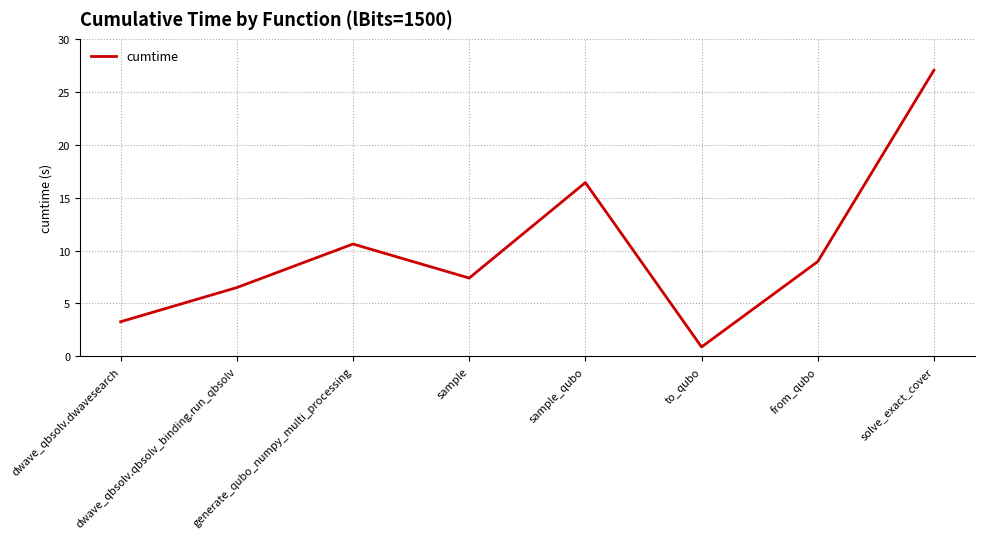

True or false: there are more than 0 points higher than both neighbors.

True